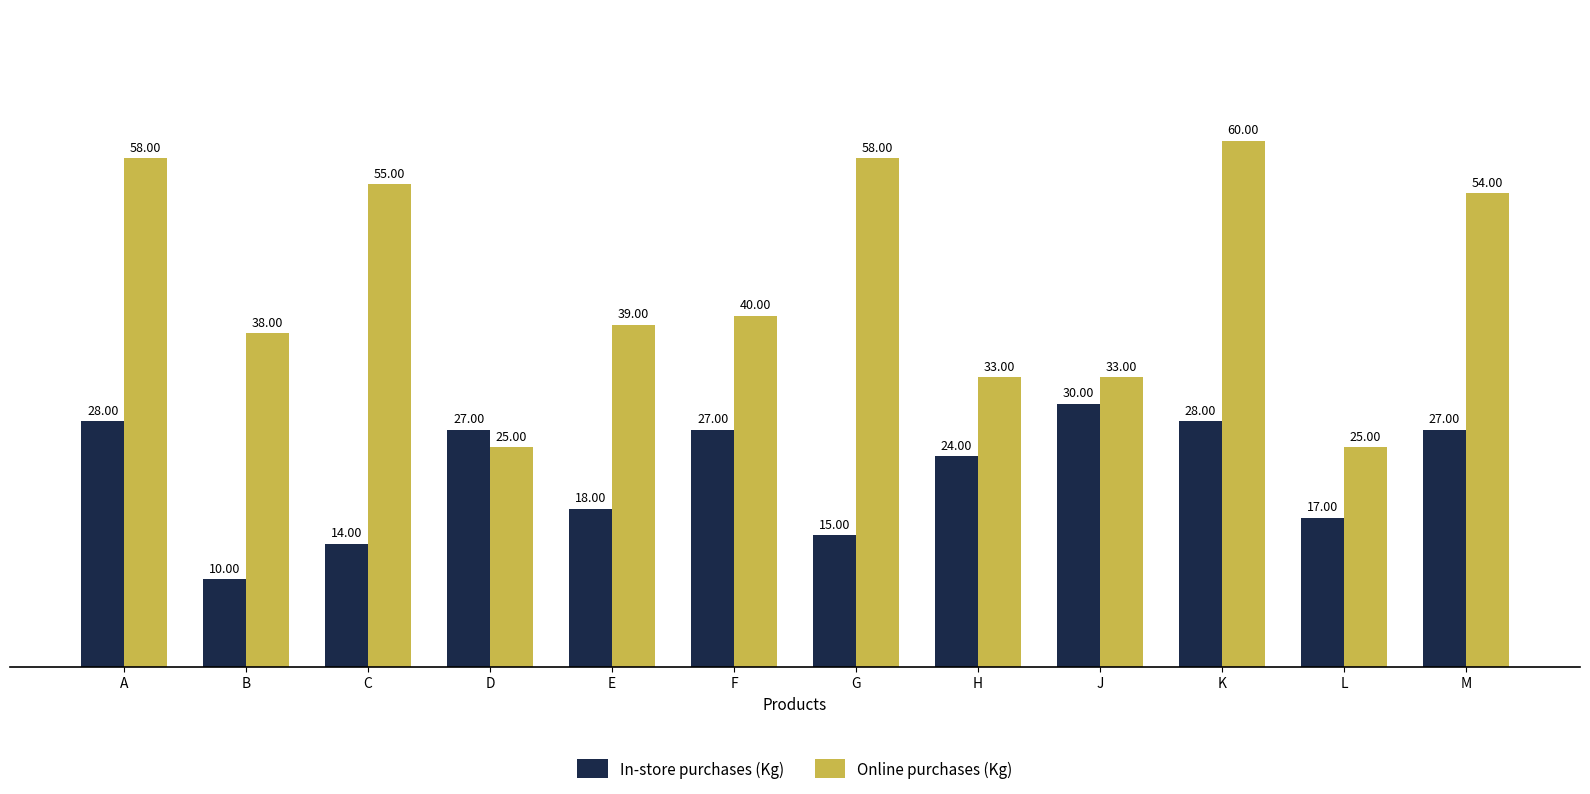

What is the label of the 12th bar from the right?

A